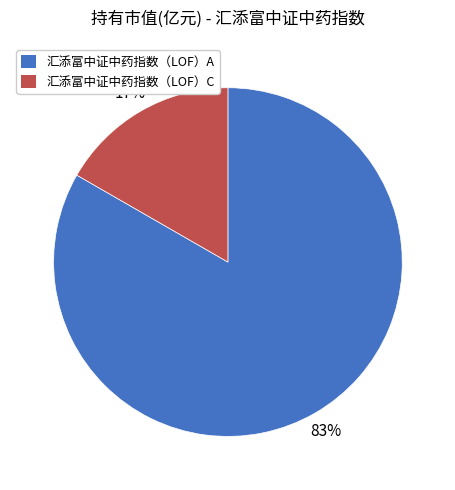

Do 汇添富中证中药指数（LOF）C and 汇添富中证中药指数（LOF）A together represent more than half of the pie?

Yes